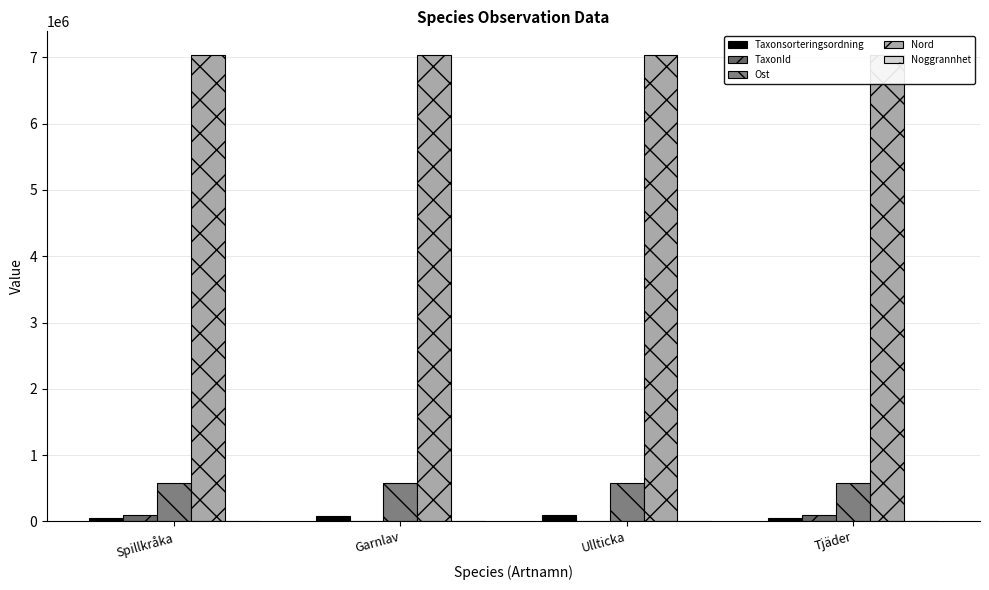

What is the value of the TaxonId bar at the 1st from the left?

100049